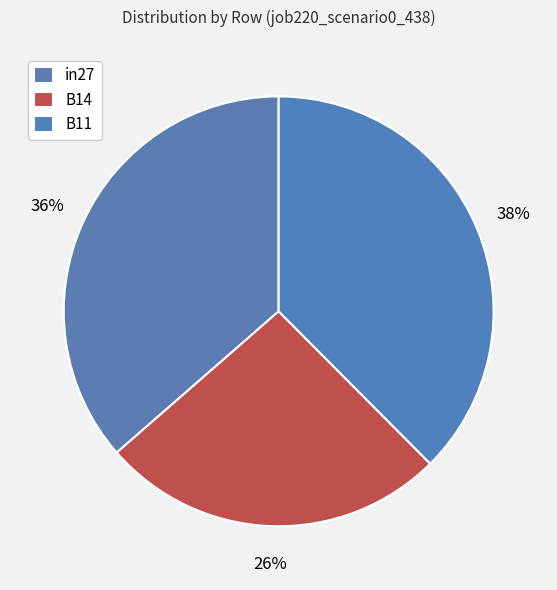

Between in27 and B14, which is larger?

in27